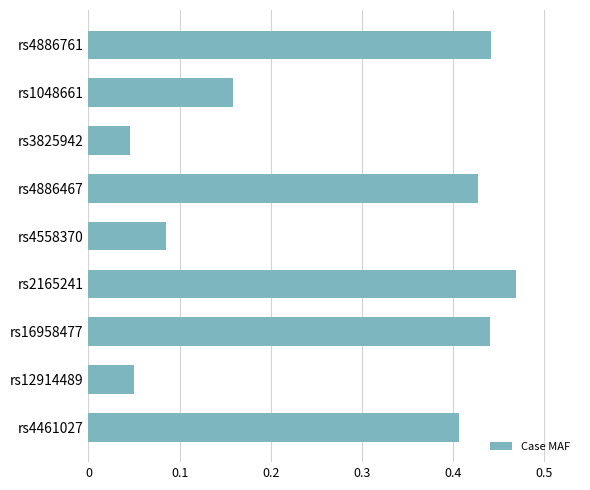

What is the sum of all values?

2.5